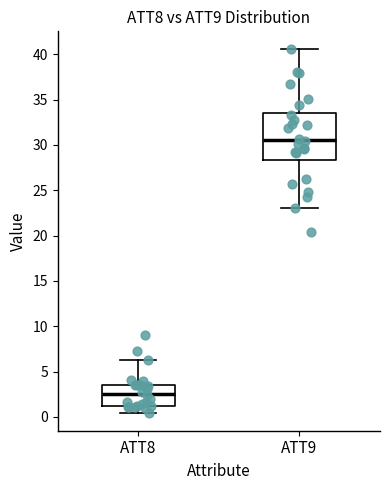

Which box has the highest median line?

ATT9